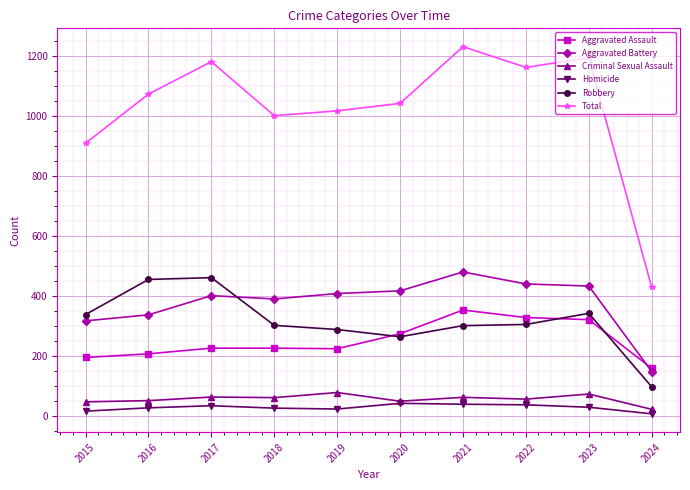

True or false: Criminal Sexual Assault has more than 0 interior local peaks.

True